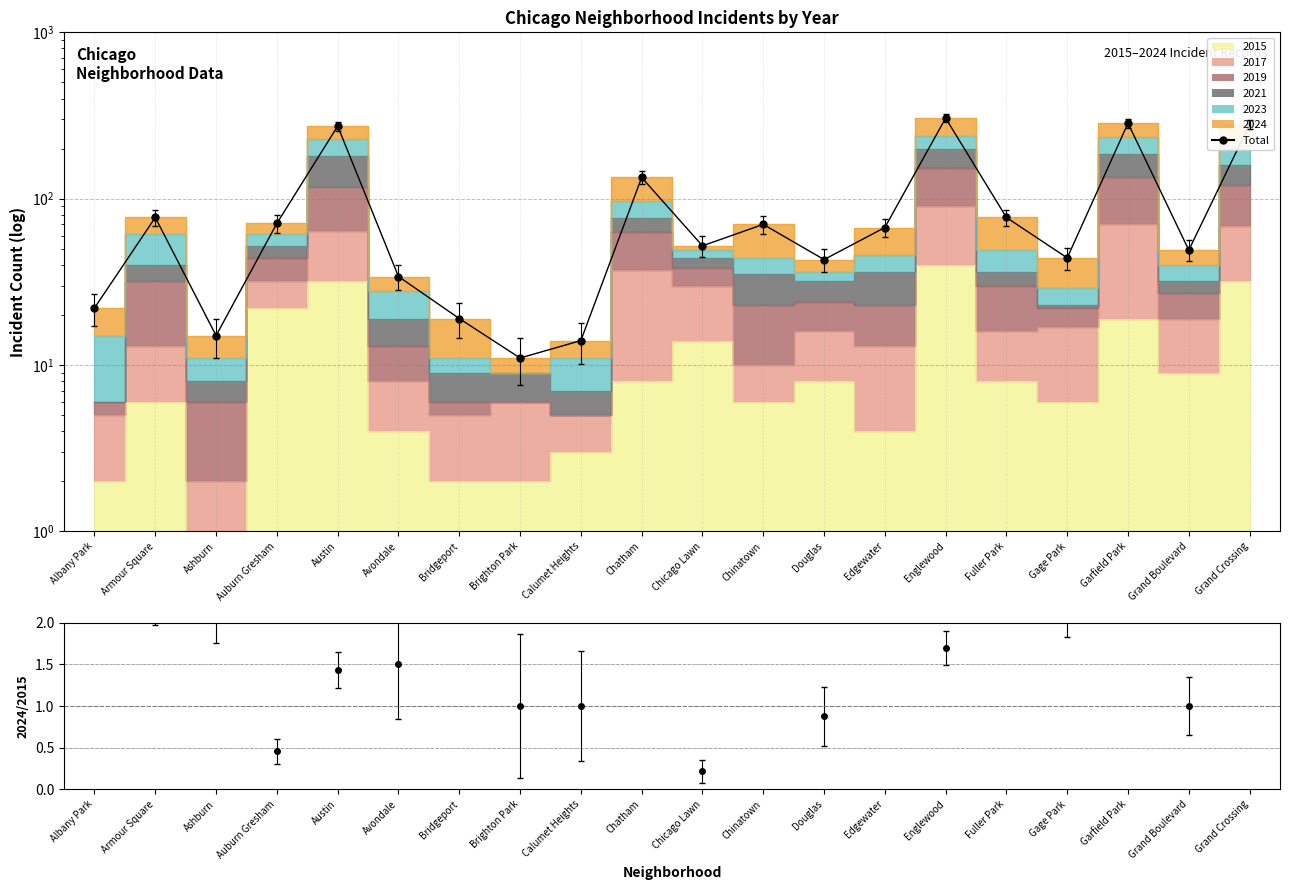

What is the difference between the second highest and second lowest values?

270